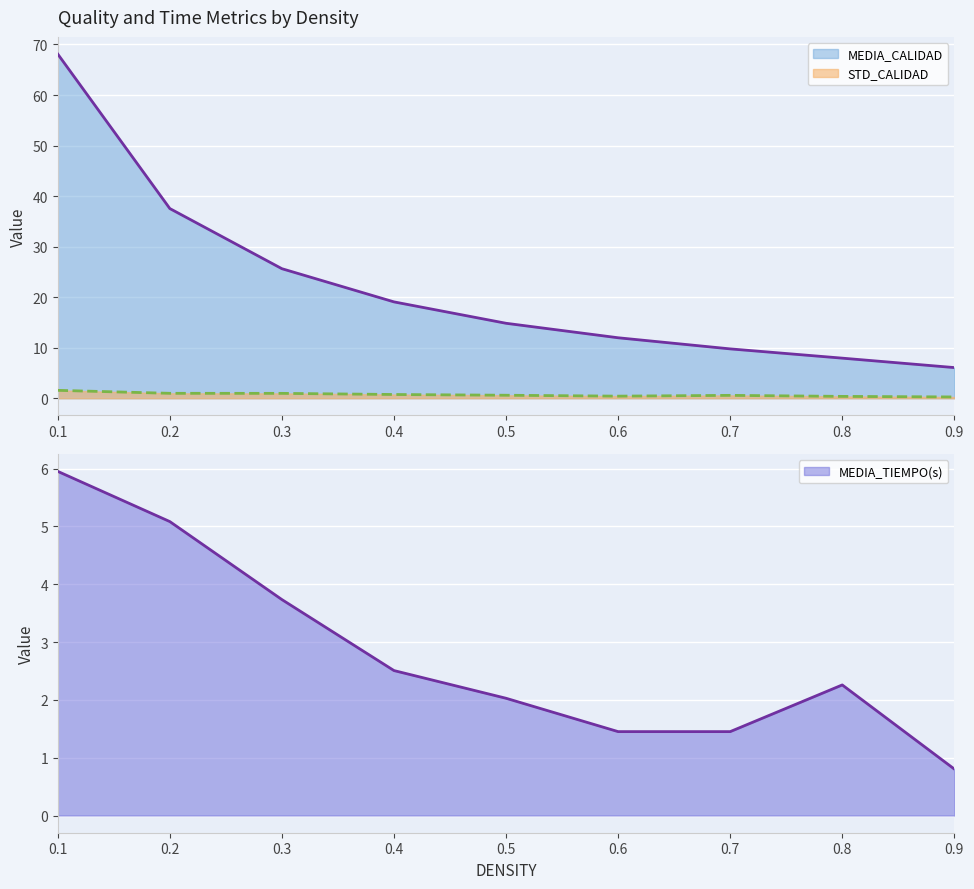

Which has a higher value, 0.2 or 0.1?

0.1